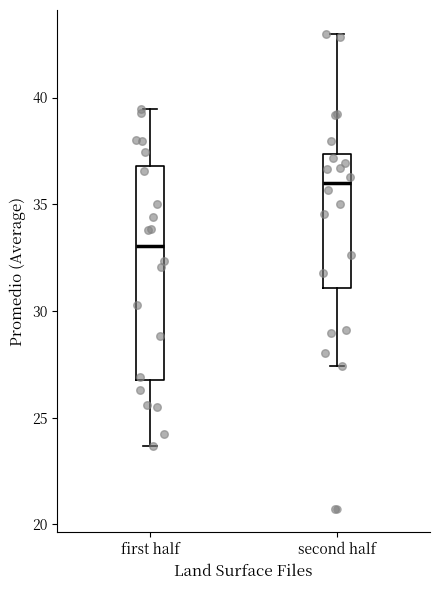

Which box is the tallest, from its lower edge to its upper edge?

first half